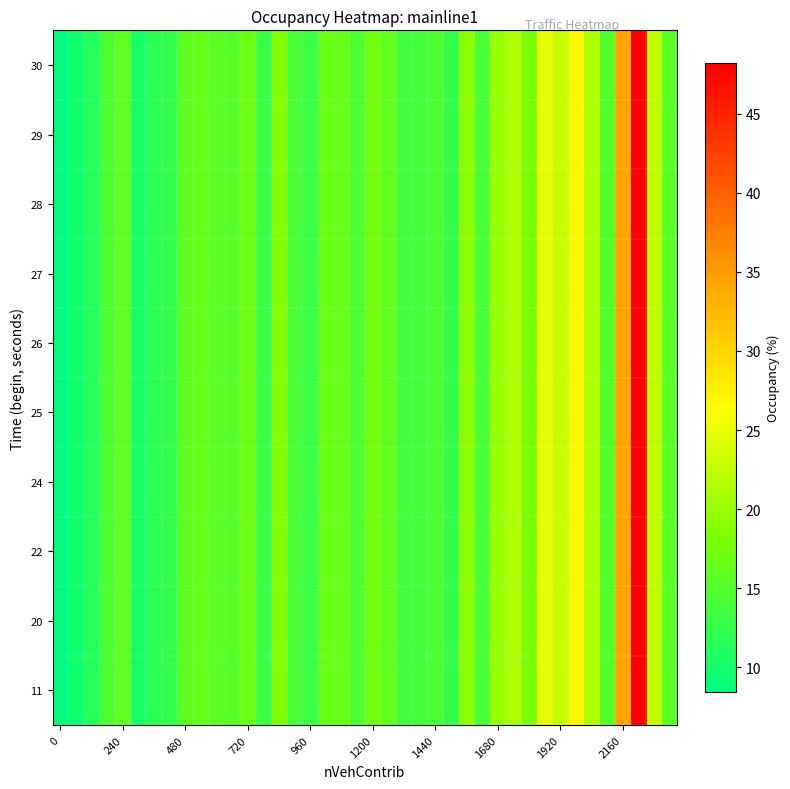

Reading left to right, list all the values displayed in this chart.

row_0: 8.4	9.8	11.3	14.5	16.0	10.2	11.9	12.5	15.8	16.4	15.6	15.3	16.9	13.0	18.8	14.3	13.0	16.8	16.6	14.4	17.3	16.1	13.5	13.8	14.5	12.6	19.2	14.3	19.9	21.3	17.8	24.8	22.6	26.9	21.3	14.9	34.2	48.2	22.3	15.5
row_1: 8.4	9.8	11.3	14.5	16.0	10.2	11.9	12.5	15.8	16.4	15.6	15.3	16.9	13.0	18.8	14.3	13.0	16.8	16.6	14.4	17.3	16.1	13.5	13.8	14.5	12.6	19.2	14.3	19.9	21.3	17.8	24.8	22.6	26.9	21.3	14.9	34.2	48.2	22.3	15.5
row_2: 8.4	9.8	11.3	14.5	16.0	10.2	11.9	12.5	15.8	16.4	15.6	15.3	16.9	13.0	18.8	14.3	13.0	16.8	16.6	14.4	17.3	16.1	13.5	13.8	14.5	12.6	19.2	14.3	19.9	21.3	17.8	24.8	22.6	26.9	21.3	14.9	34.2	48.2	22.3	15.5
row_3: 8.4	9.8	11.3	14.5	16.0	10.2	11.9	12.5	15.8	16.4	15.6	15.3	16.9	13.0	18.8	14.3	13.0	16.8	16.6	14.4	17.3	16.1	13.5	13.8	14.5	12.6	19.2	14.3	19.9	21.3	17.8	24.8	22.6	26.9	21.3	14.9	34.2	48.2	22.3	15.5
row_4: 8.4	9.8	11.3	14.5	16.0	10.2	11.9	12.5	15.8	16.4	15.6	15.3	16.9	13.0	18.8	14.3	13.0	16.8	16.6	14.4	17.3	16.1	13.5	13.8	14.5	12.6	19.2	14.3	19.9	21.3	17.8	24.8	22.6	26.9	21.3	14.9	34.2	48.2	22.3	15.5
row_5: 8.4	9.8	11.3	14.5	16.0	10.2	11.9	12.5	15.8	16.4	15.6	15.3	16.9	13.0	18.8	14.3	13.0	16.8	16.6	14.4	17.3	16.1	13.5	13.8	14.5	12.6	19.2	14.3	19.9	21.3	17.8	24.8	22.6	26.9	21.3	14.9	34.2	48.2	22.3	15.5
row_6: 8.4	9.8	11.3	14.5	16.0	10.2	11.9	12.5	15.8	16.4	15.6	15.3	16.9	13.0	18.8	14.3	13.0	16.8	16.6	14.4	17.3	16.1	13.5	13.8	14.5	12.6	19.2	14.3	19.9	21.3	17.8	24.8	22.6	26.9	21.3	14.9	34.2	48.2	22.3	15.5
row_7: 8.4	9.8	11.3	14.5	16.0	10.2	11.9	12.5	15.8	16.4	15.6	15.3	16.9	13.0	18.8	14.3	13.0	16.8	16.6	14.4	17.3	16.1	13.5	13.8	14.5	12.6	19.2	14.3	19.9	21.3	17.8	24.8	22.6	26.9	21.3	14.9	34.2	48.2	22.3	15.5
row_8: 8.4	9.8	11.3	14.5	16.0	10.2	11.9	12.5	15.8	16.4	15.6	15.3	16.9	13.0	18.8	14.3	13.0	16.8	16.6	14.4	17.3	16.1	13.5	13.8	14.5	12.6	19.2	14.3	19.9	21.3	17.8	24.8	22.6	26.9	21.3	14.9	34.2	48.2	22.3	15.5
row_9: 8.4	9.8	11.3	14.5	16.0	10.2	11.9	12.5	15.8	16.4	15.6	15.3	16.9	13.0	18.8	14.3	13.0	16.8	16.6	14.4	17.3	16.1	13.5	13.8	14.5	12.6	19.2	14.3	19.9	21.3	17.8	24.8	22.6	26.9	21.3	14.9	34.2	48.2	22.3	15.5